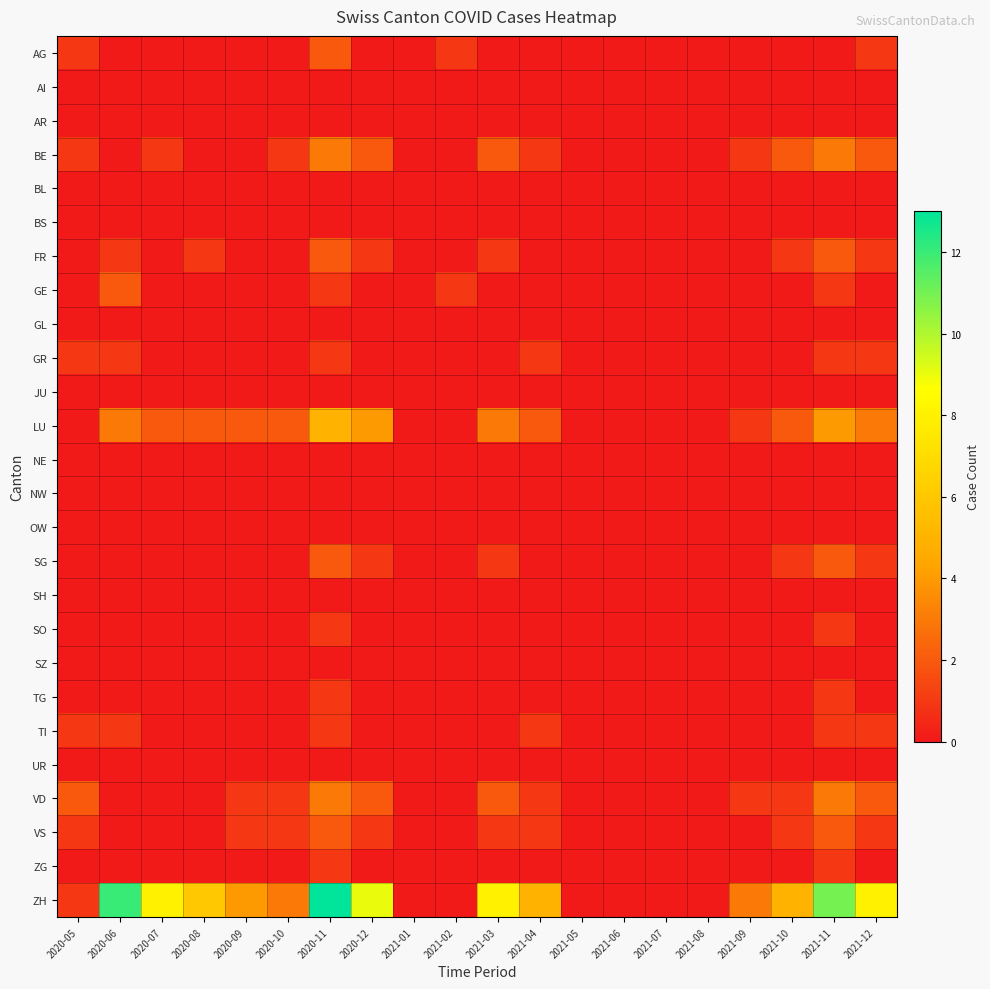

Reading left to right, list all the values displayed in this chart.

AG: 2020-05=1	2020-06=0	2020-07=0	2020-08=0	2020-09=0	2020-10=0	2020-11=2	2020-12=0	2021-01=0	2021-02=1	2021-03=0	2021-04=0	2021-05=0	2021-06=0	2021-07=0	2021-08=0	2021-09=0	2021-10=0	2021-11=0	2021-12=1
AI: 2020-05=0	2020-06=0	2020-07=0	2020-08=0	2020-09=0	2020-10=0	2020-11=0	2020-12=0	2021-01=0	2021-02=0	2021-03=0	2021-04=0	2021-05=0	2021-06=0	2021-07=0	2021-08=0	2021-09=0	2021-10=0	2021-11=0	2021-12=0
AR: 2020-05=0	2020-06=0	2020-07=0	2020-08=0	2020-09=0	2020-10=0	2020-11=0	2020-12=0	2021-01=0	2021-02=0	2021-03=0	2021-04=0	2021-05=0	2021-06=0	2021-07=0	2021-08=0	2021-09=0	2021-10=0	2021-11=0	2021-12=0
BE: 2020-05=1	2020-06=0	2020-07=1	2020-08=0	2020-09=0	2020-10=1	2020-11=3	2020-12=2	2021-01=0	2021-02=0	2021-03=2	2021-04=1	2021-05=0	2021-06=0	2021-07=0	2021-08=0	2021-09=1	2021-10=2	2021-11=3	2021-12=2
BL: 2020-05=0	2020-06=0	2020-07=0	2020-08=0	2020-09=0	2020-10=0	2020-11=0	2020-12=0	2021-01=0	2021-02=0	2021-03=0	2021-04=0	2021-05=0	2021-06=0	2021-07=0	2021-08=0	2021-09=0	2021-10=0	2021-11=0	2021-12=0
BS: 2020-05=0	2020-06=0	2020-07=0	2020-08=0	2020-09=0	2020-10=0	2020-11=0	2020-12=0	2021-01=0	2021-02=0	2021-03=0	2021-04=0	2021-05=0	2021-06=0	2021-07=0	2021-08=0	2021-09=0	2021-10=0	2021-11=0	2021-12=0
FR: 2020-05=0	2020-06=1	2020-07=0	2020-08=1	2020-09=0	2020-10=0	2020-11=2	2020-12=1	2021-01=0	2021-02=0	2021-03=1	2021-04=0	2021-05=0	2021-06=0	2021-07=0	2021-08=0	2021-09=0	2021-10=1	2021-11=2	2021-12=1
GE: 2020-05=0	2020-06=2	2020-07=0	2020-08=0	2020-09=0	2020-10=0	2020-11=1	2020-12=0	2021-01=0	2021-02=1	2021-03=0	2021-04=0	2021-05=0	2021-06=0	2021-07=0	2021-08=0	2021-09=0	2021-10=0	2021-11=1	2021-12=0
GL: 2020-05=0	2020-06=0	2020-07=0	2020-08=0	2020-09=0	2020-10=0	2020-11=0	2020-12=0	2021-01=0	2021-02=0	2021-03=0	2021-04=0	2021-05=0	2021-06=0	2021-07=0	2021-08=0	2021-09=0	2021-10=0	2021-11=0	2021-12=0
GR: 2020-05=1	2020-06=1	2020-07=0	2020-08=0	2020-09=0	2020-10=0	2020-11=1	2020-12=0	2021-01=0	2021-02=0	2021-03=0	2021-04=1	2021-05=0	2021-06=0	2021-07=0	2021-08=0	2021-09=0	2021-10=0	2021-11=1	2021-12=1
JU: 2020-05=0	2020-06=0	2020-07=0	2020-08=0	2020-09=0	2020-10=0	2020-11=0	2020-12=0	2021-01=0	2021-02=0	2021-03=0	2021-04=0	2021-05=0	2021-06=0	2021-07=0	2021-08=0	2021-09=0	2021-10=0	2021-11=0	2021-12=0
LU: 2020-05=0	2020-06=3	2020-07=2	2020-08=2	2020-09=2	2020-10=2	2020-11=5	2020-12=4	2021-01=0	2021-02=0	2021-03=3	2021-04=2	2021-05=0	2021-06=0	2021-07=0	2021-08=0	2021-09=1	2021-10=2	2021-11=4	2021-12=3
NE: 2020-05=0	2020-06=0	2020-07=0	2020-08=0	2020-09=0	2020-10=0	2020-11=0	2020-12=0	2021-01=0	2021-02=0	2021-03=0	2021-04=0	2021-05=0	2021-06=0	2021-07=0	2021-08=0	2021-09=0	2021-10=0	2021-11=0	2021-12=0
NW: 2020-05=0	2020-06=0	2020-07=0	2020-08=0	2020-09=0	2020-10=0	2020-11=0	2020-12=0	2021-01=0	2021-02=0	2021-03=0	2021-04=0	2021-05=0	2021-06=0	2021-07=0	2021-08=0	2021-09=0	2021-10=0	2021-11=0	2021-12=0
OW: 2020-05=0	2020-06=0	2020-07=0	2020-08=0	2020-09=0	2020-10=0	2020-11=0	2020-12=0	2021-01=0	2021-02=0	2021-03=0	2021-04=0	2021-05=0	2021-06=0	2021-07=0	2021-08=0	2021-09=0	2021-10=0	2021-11=0	2021-12=0
SG: 2020-05=0	2020-06=0	2020-07=0	2020-08=0	2020-09=0	2020-10=0	2020-11=2	2020-12=1	2021-01=0	2021-02=0	2021-03=1	2021-04=0	2021-05=0	2021-06=0	2021-07=0	2021-08=0	2021-09=0	2021-10=1	2021-11=2	2021-12=1
SH: 2020-05=0	2020-06=0	2020-07=0	2020-08=0	2020-09=0	2020-10=0	2020-11=0	2020-12=0	2021-01=0	2021-02=0	2021-03=0	2021-04=0	2021-05=0	2021-06=0	2021-07=0	2021-08=0	2021-09=0	2021-10=0	2021-11=0	2021-12=0
SO: 2020-05=0	2020-06=0	2020-07=0	2020-08=0	2020-09=0	2020-10=0	2020-11=1	2020-12=0	2021-01=0	2021-02=0	2021-03=0	2021-04=0	2021-05=0	2021-06=0	2021-07=0	2021-08=0	2021-09=0	2021-10=0	2021-11=1	2021-12=0
SZ: 2020-05=0	2020-06=0	2020-07=0	2020-08=0	2020-09=0	2020-10=0	2020-11=0	2020-12=0	2021-01=0	2021-02=0	2021-03=0	2021-04=0	2021-05=0	2021-06=0	2021-07=0	2021-08=0	2021-09=0	2021-10=0	2021-11=0	2021-12=0
TG: 2020-05=0	2020-06=0	2020-07=0	2020-08=0	2020-09=0	2020-10=0	2020-11=1	2020-12=0	2021-01=0	2021-02=0	2021-03=0	2021-04=0	2021-05=0	2021-06=0	2021-07=0	2021-08=0	2021-09=0	2021-10=0	2021-11=1	2021-12=0
TI: 2020-05=1	2020-06=1	2020-07=0	2020-08=0	2020-09=0	2020-10=0	2020-11=1	2020-12=0	2021-01=0	2021-02=0	2021-03=0	2021-04=1	2021-05=0	2021-06=0	2021-07=0	2021-08=0	2021-09=0	2021-10=0	2021-11=1	2021-12=1
UR: 2020-05=0	2020-06=0	2020-07=0	2020-08=0	2020-09=0	2020-10=0	2020-11=0	2020-12=0	2021-01=0	2021-02=0	2021-03=0	2021-04=0	2021-05=0	2021-06=0	2021-07=0	2021-08=0	2021-09=0	2021-10=0	2021-11=0	2021-12=0
VD: 2020-05=2	2020-06=0	2020-07=0	2020-08=0	2020-09=1	2020-10=1	2020-11=3	2020-12=2	2021-01=0	2021-02=0	2021-03=2	2021-04=1	2021-05=0	2021-06=0	2021-07=0	2021-08=0	2021-09=1	2021-10=1	2021-11=3	2021-12=2
VS: 2020-05=1	2020-06=0	2020-07=0	2020-08=0	2020-09=1	2020-10=1	2020-11=2	2020-12=1	2021-01=0	2021-02=0	2021-03=1	2021-04=1	2021-05=0	2021-06=0	2021-07=0	2021-08=0	2021-09=0	2021-10=1	2021-11=2	2021-12=1
ZG: 2020-05=0	2020-06=0	2020-07=0	2020-08=0	2020-09=0	2020-10=0	2020-11=1	2020-12=0	2021-01=0	2021-02=0	2021-03=0	2021-04=0	2021-05=0	2021-06=0	2021-07=0	2021-08=0	2021-09=0	2021-10=0	2021-11=1	2021-12=0
ZH: 2020-05=1	2020-06=12	2020-07=8	2020-08=6	2020-09=4	2020-10=3	2020-11=13	2020-12=9	2021-01=0	2021-02=0	2021-03=8	2021-04=5	2021-05=0	2021-06=0	2021-07=0	2021-08=0	2021-09=3	2021-10=5	2021-11=11	2021-12=8